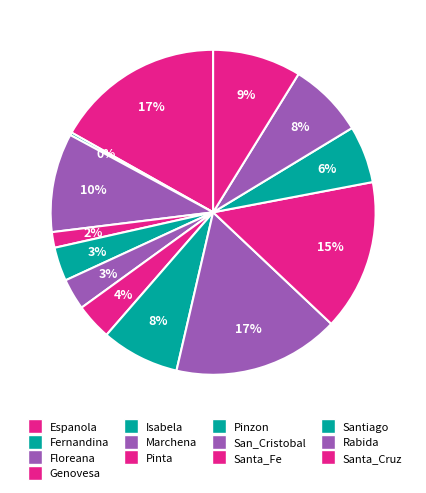

Which slice is the largest?

Espanola